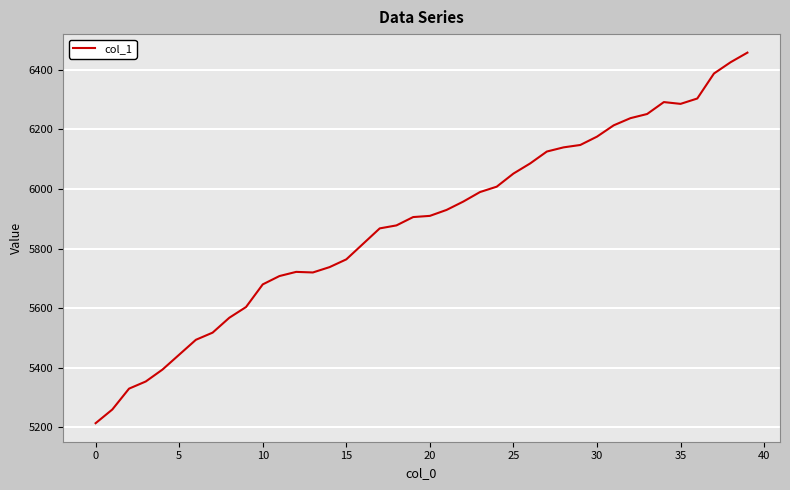

What is the smallest value displayed?

5214